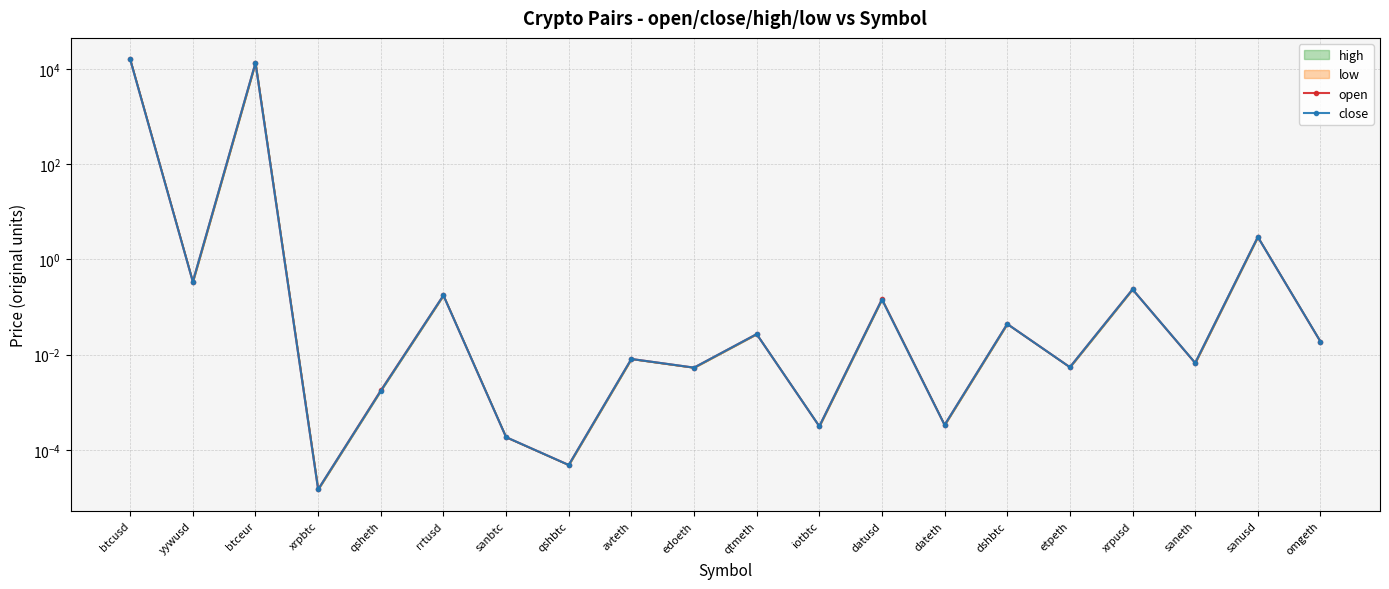

How many data points does each series have?

20